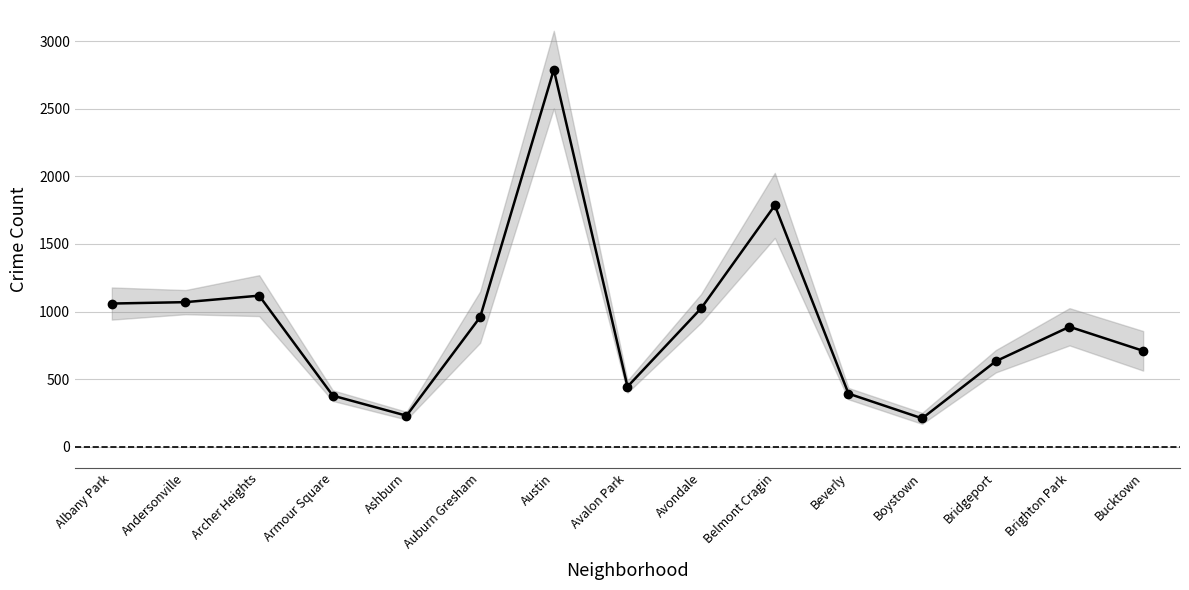

True or false: the data shows 674.0 at Belmont Cragin.

False